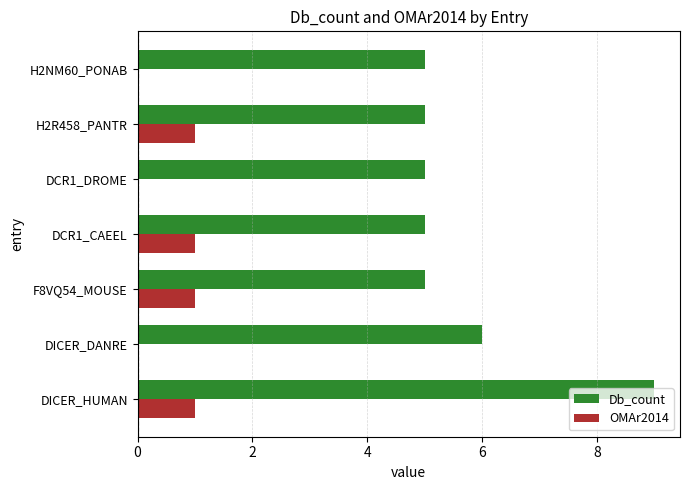

What is the greatest value displayed?

9